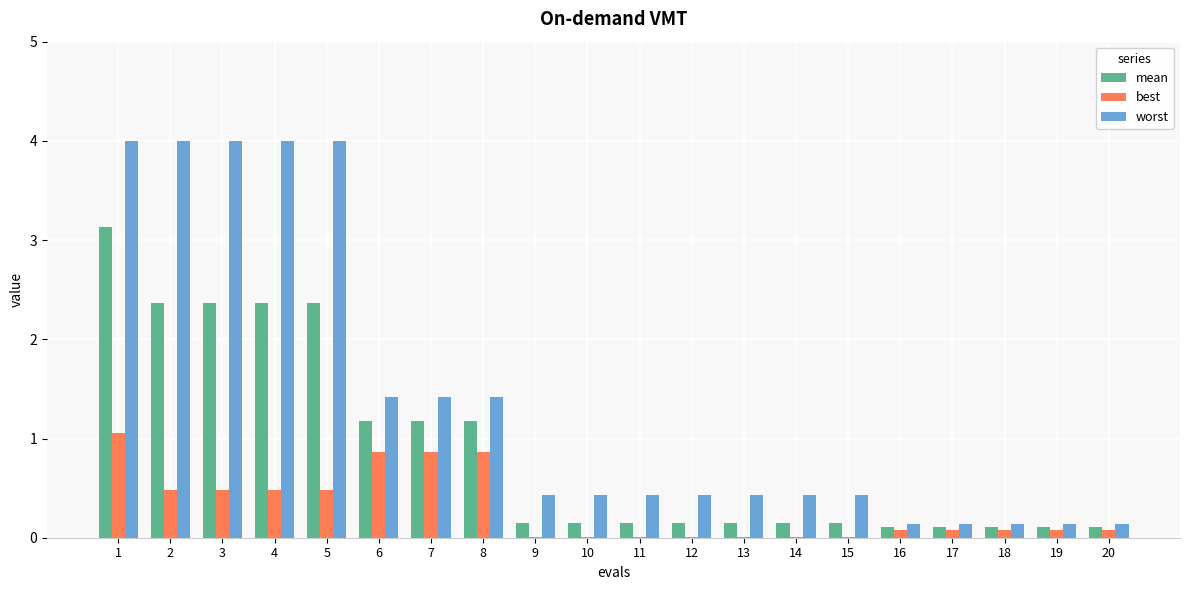

What is the sum of all worst values?

27.9